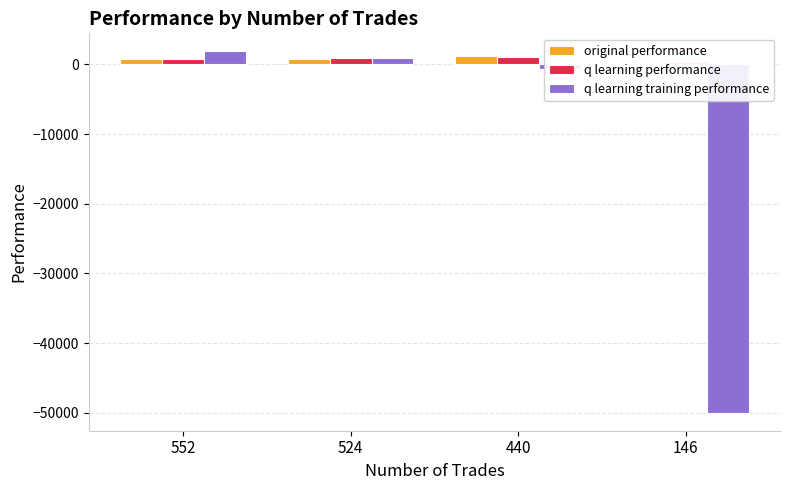

How many bars are there in total?

12